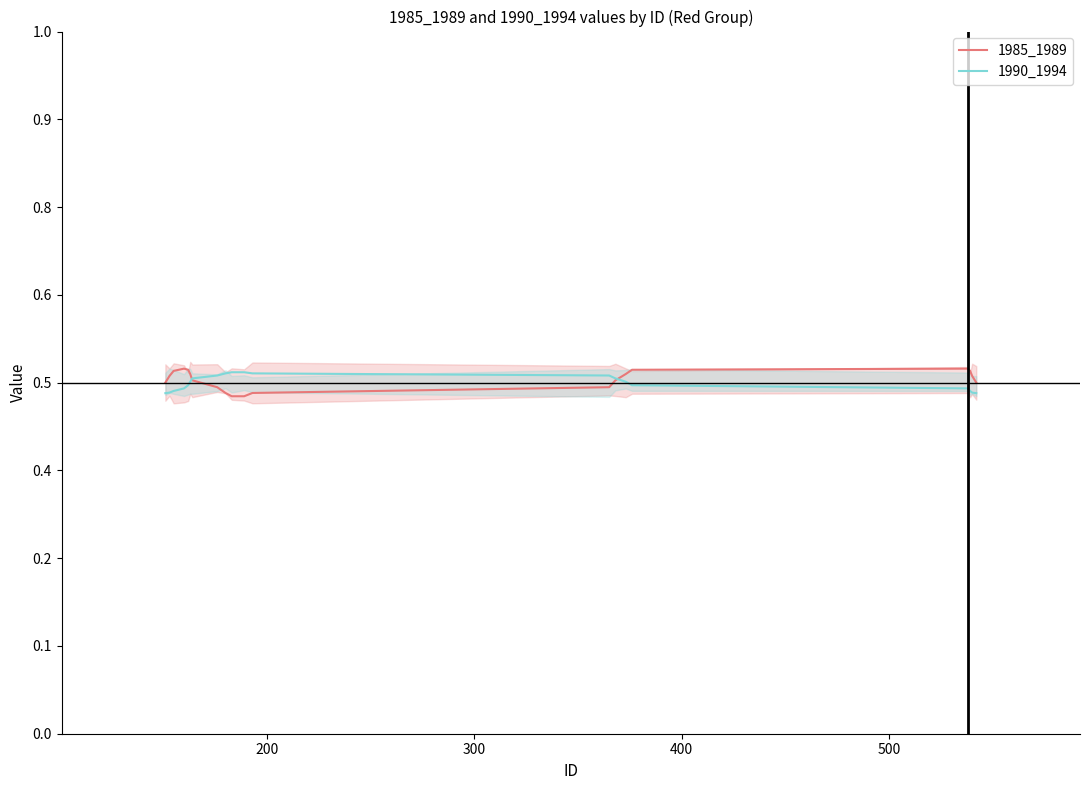

List the series in order of their peak value, lowest first.

1990_1994, 1985_1989